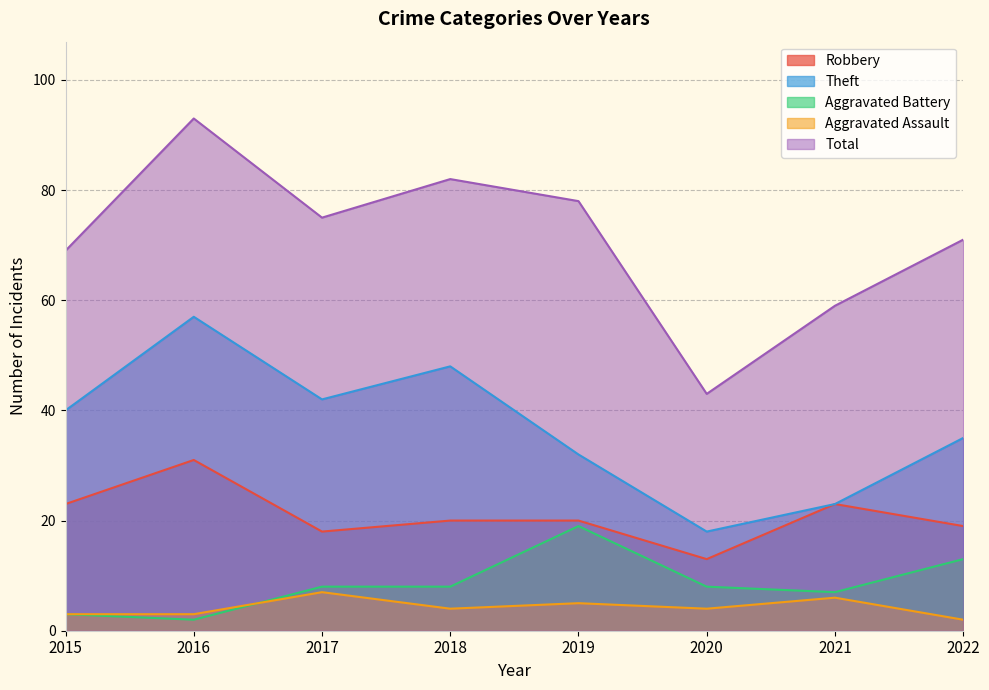

Is the value of Aggravated Assault at 2021 greater than the value of Aggravated Battery at 2020?

No